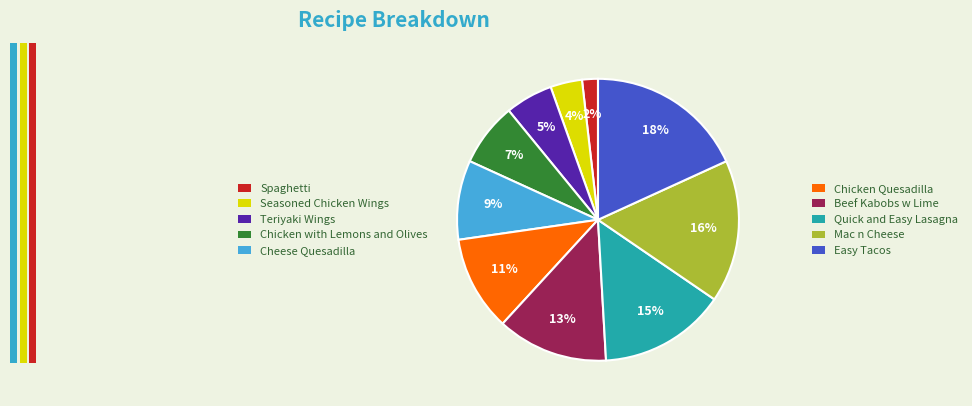

Is there any slice that represents more than half of the pie?

No